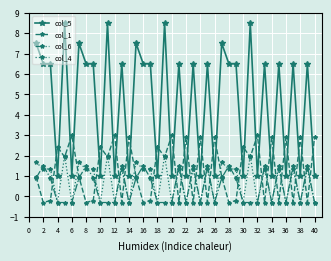

What is the maximum value for col_1?

3.0